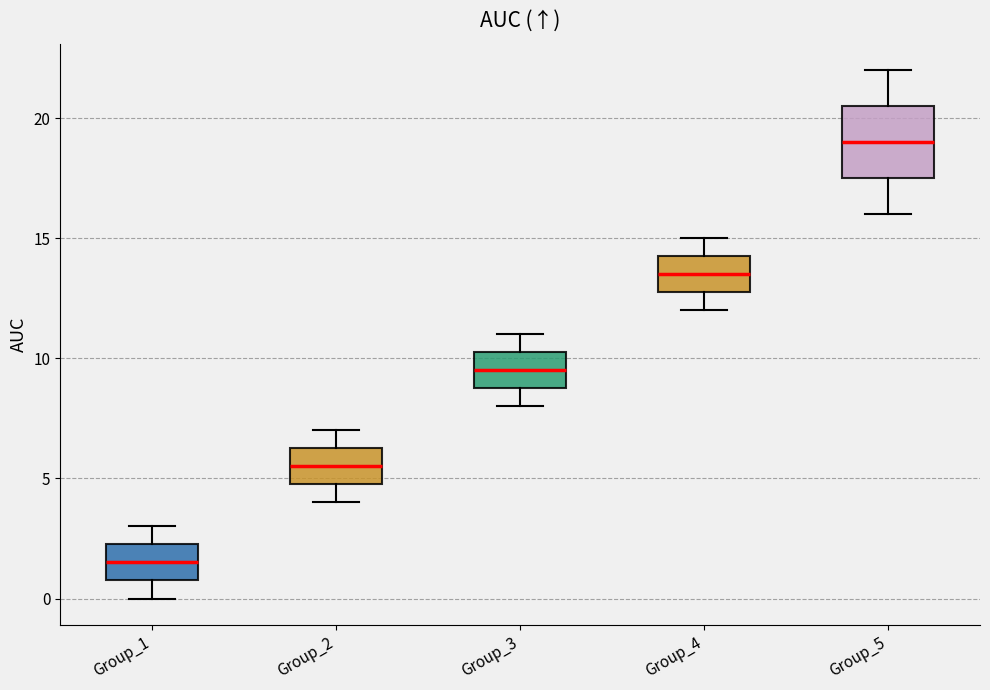

Reading left to right, transcribe this box plot: for each box, give where its median line is, the range the box spans, and where its two whiskers end, as read against the y-axis. The values are not printed on the chart, so give them approximately, as read against the axis.

Group_1: median 1.5, box 1.0 to 2.5, whiskers 0.0 to 3.0
Group_2: median 5.5, box 5.0 to 6.5, whiskers 4.0 to 7.0
Group_3: median 9.5, box 9.0 to 10.5, whiskers 8.0 to 11.0
Group_4: median 13.5, box 13.0 to 14.5, whiskers 12.0 to 15.0
Group_5: median 19.0, box 17.5 to 20.5, whiskers 16.0 to 22.0